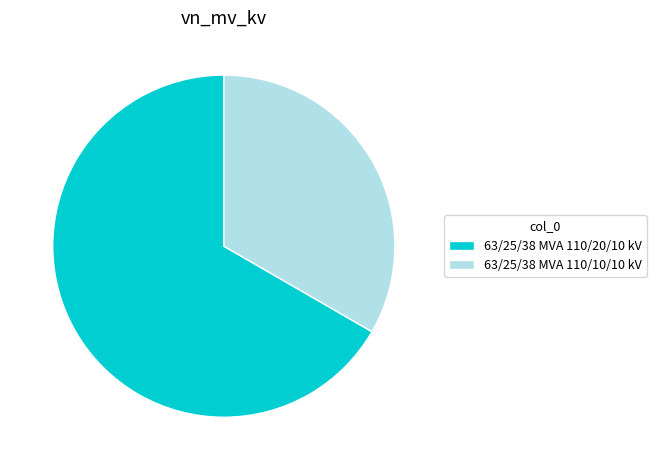

What is the ratio of the value at 63/25/38 MVA 110/10/10 kV to the value at 63/25/38 MVA 110/20/10 kV?

0.5